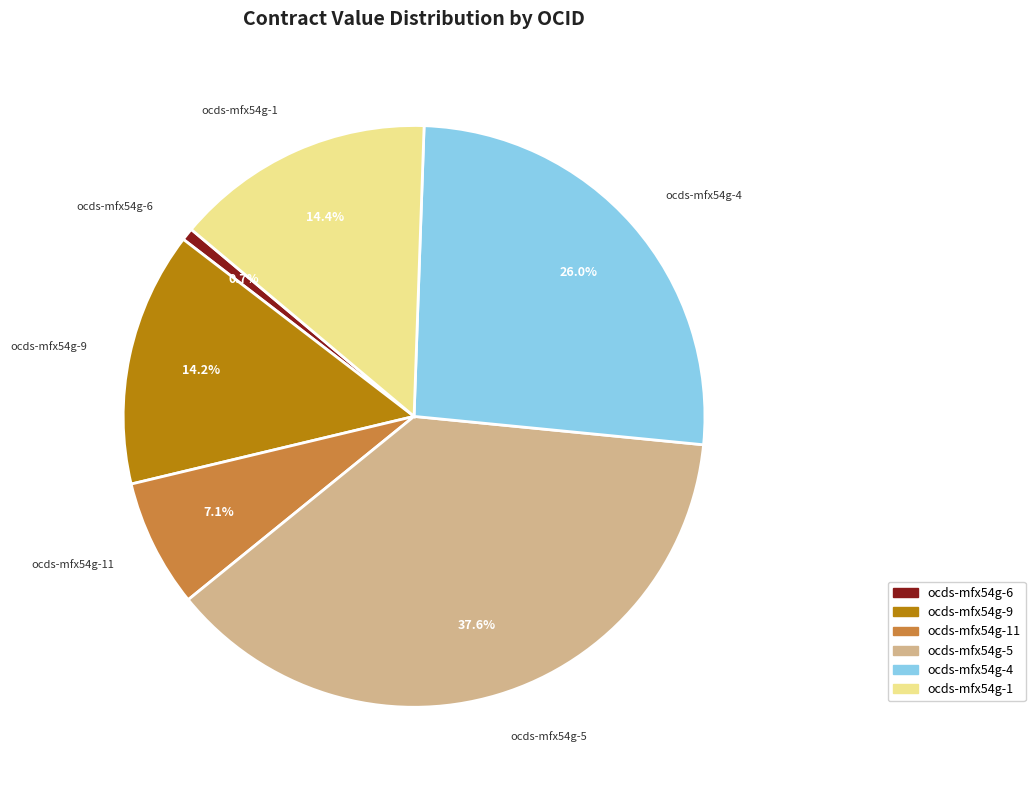

To the nearest percent, what is the average slice percentage?

17%